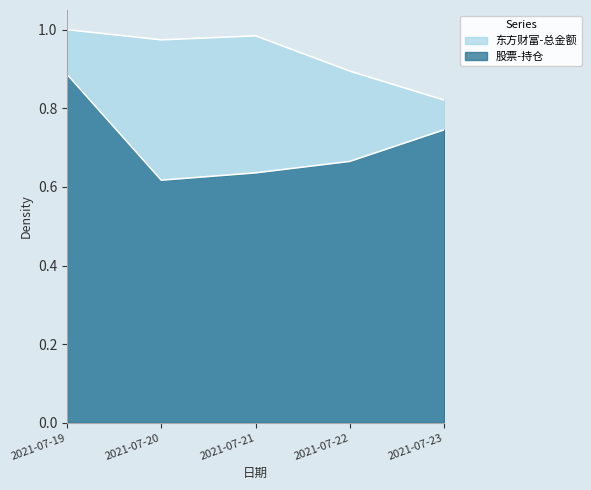

Where is the first local minimum for 东方财富-总金额?

2021-07-20